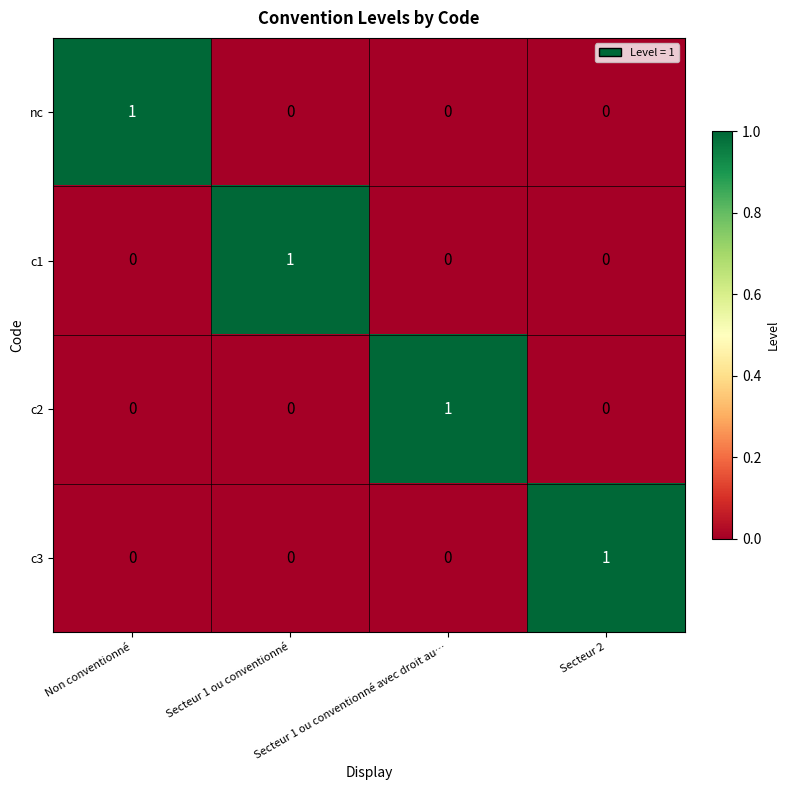

What is the greatest value displayed?

1